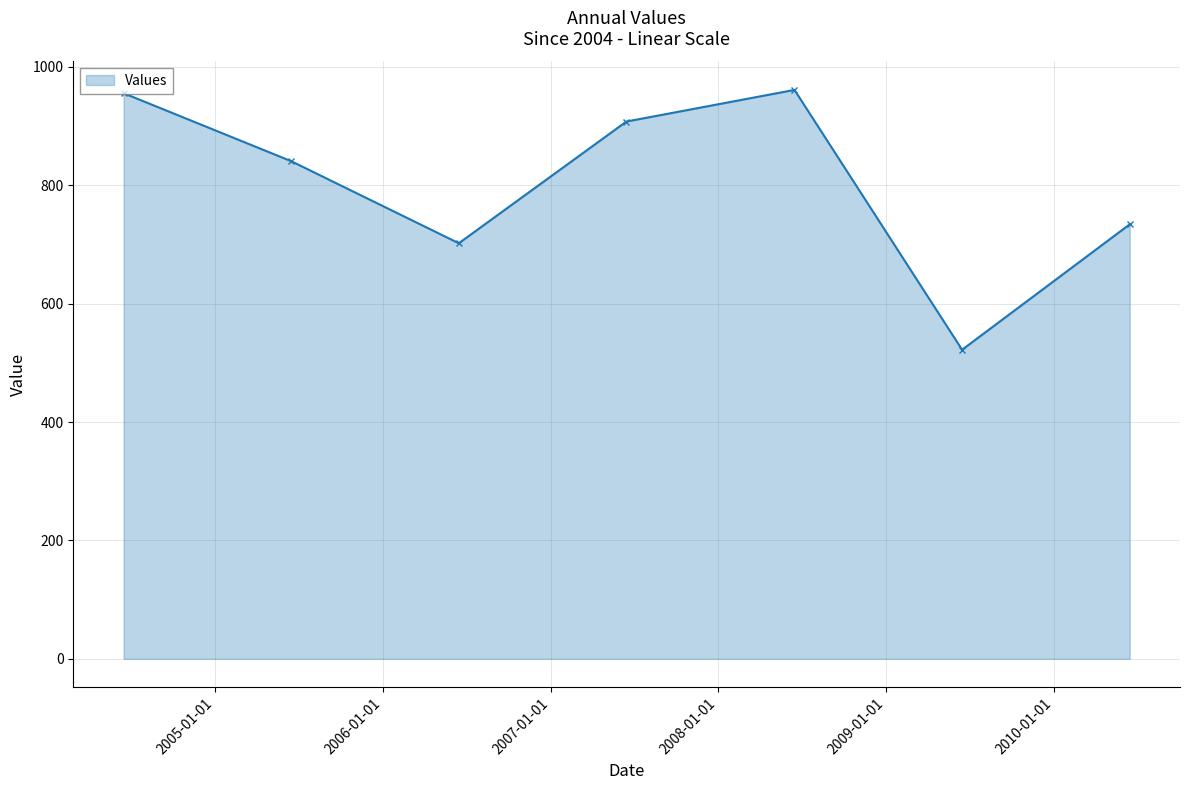

How many lines are shown in the chart?

1